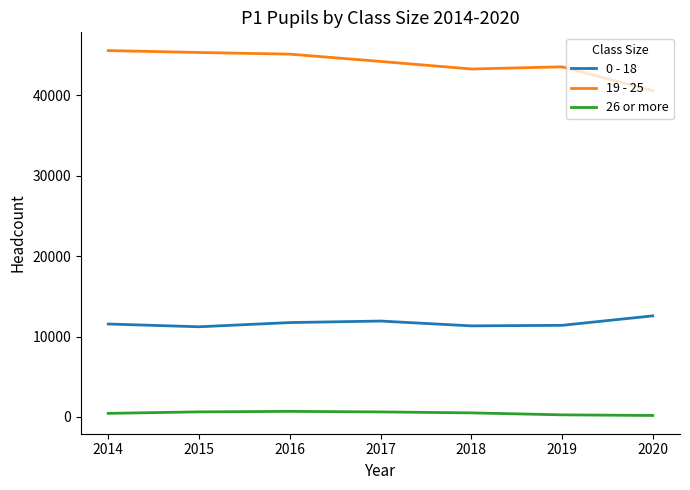

Is it true that 19 - 25 equals 69159 at 2019?

False